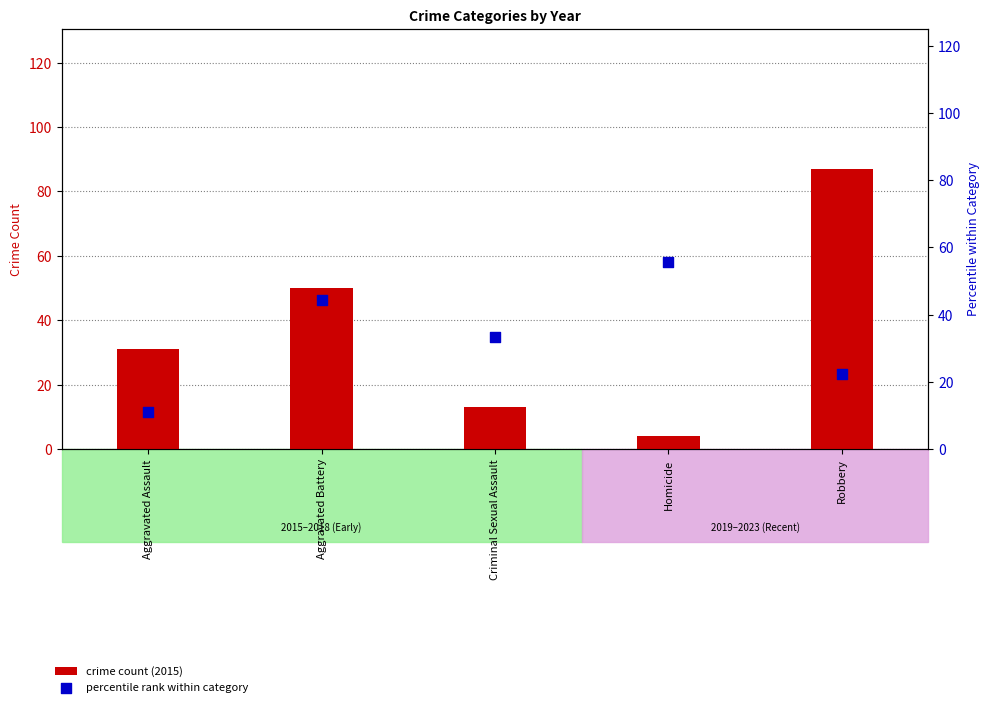

What are all the series names shown in the legend?

crime count (2015), percentile rank within category